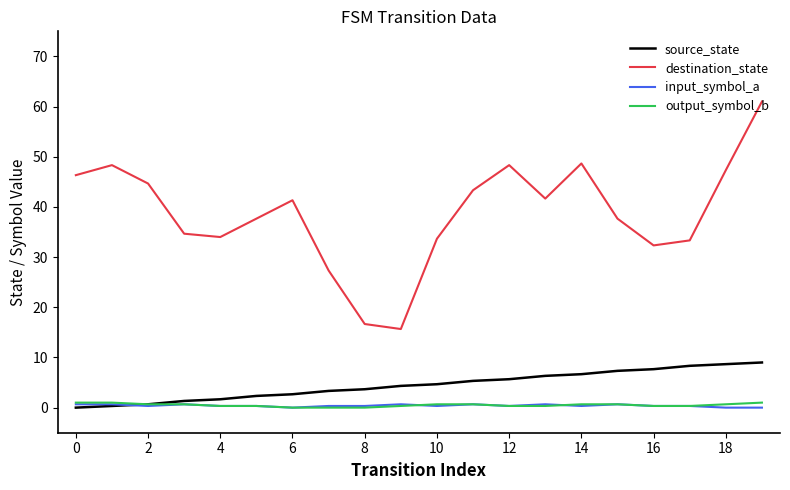

Which series has the largest range (max minus min)?

destination_state